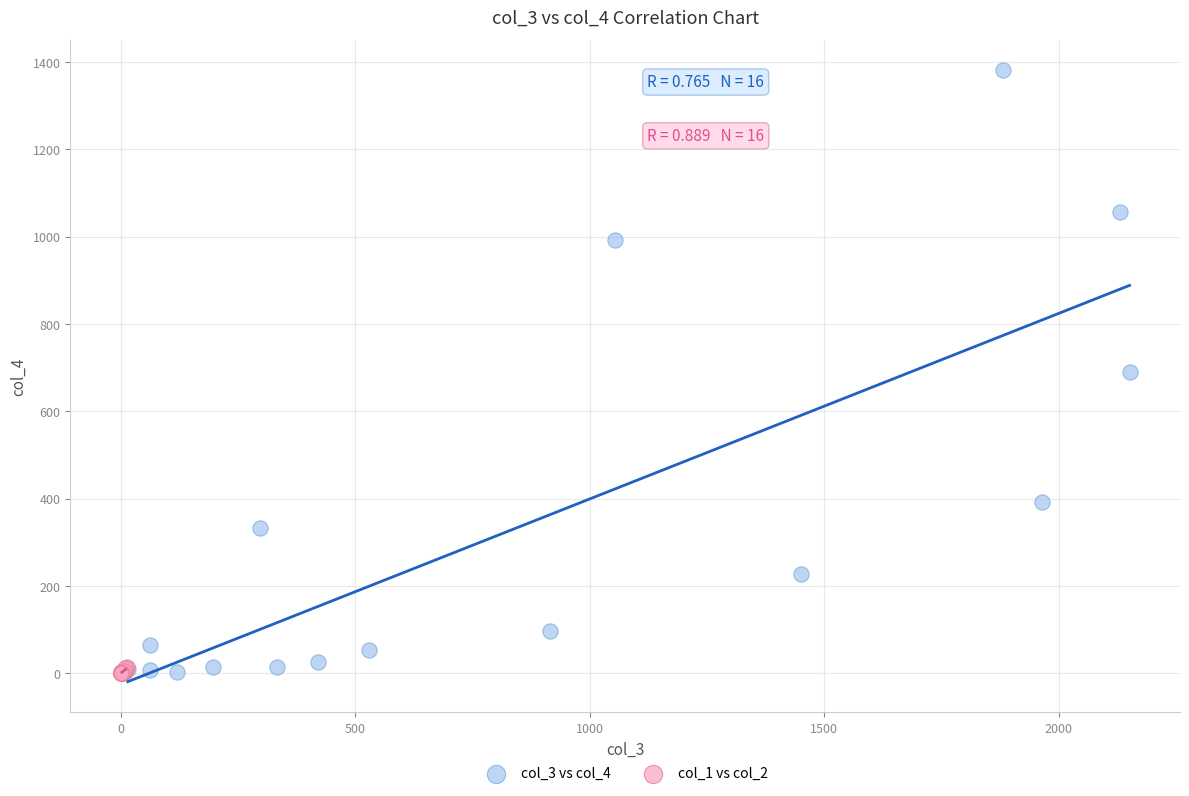

Which series contains the highest Y value?

col_3 vs col_4